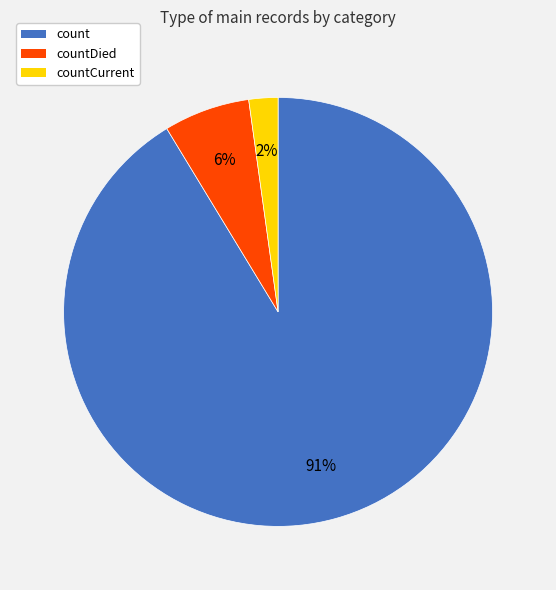

What is the smallest slice in the pie chart?

countCurrent